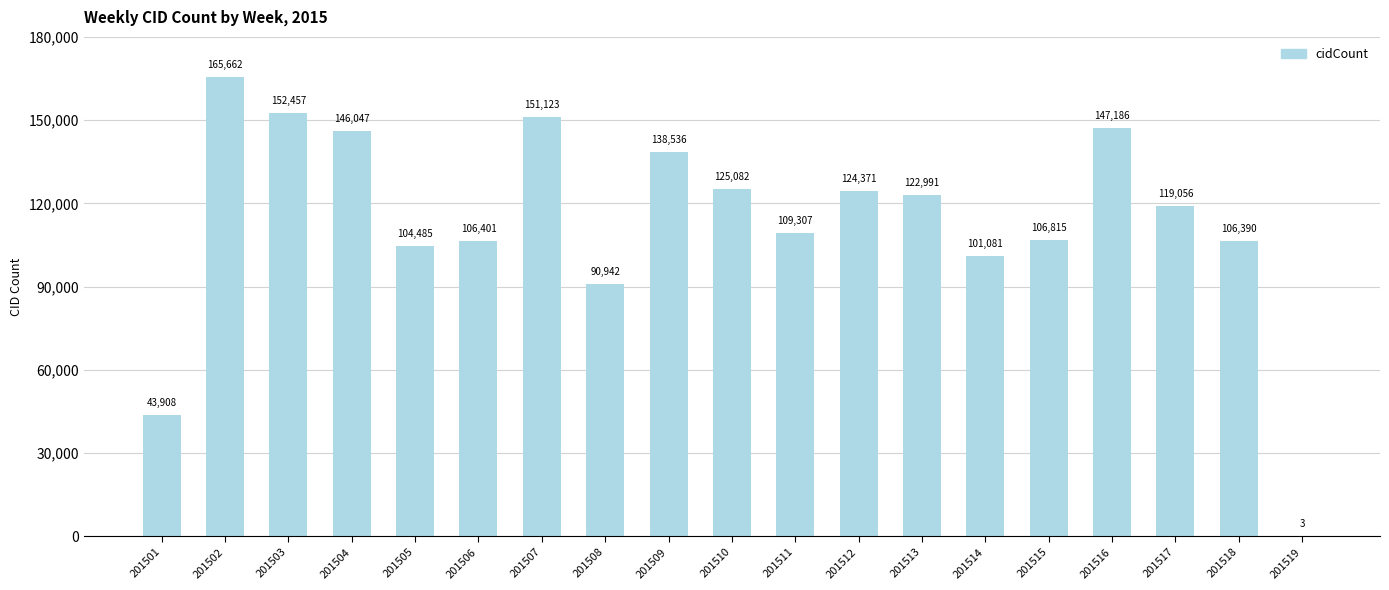

What is the sum of all values?

2161843